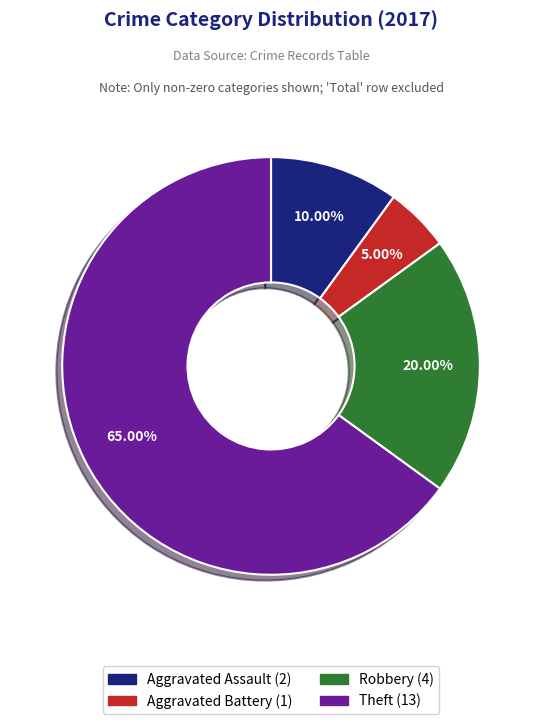

Is there a majority slice in this chart?

Yes